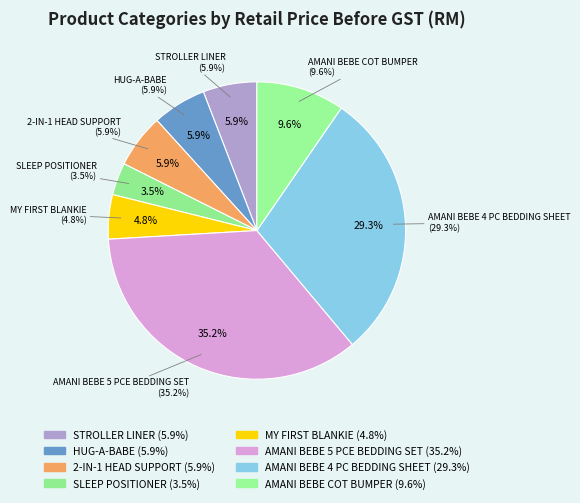

Does any single category account for the majority?

No